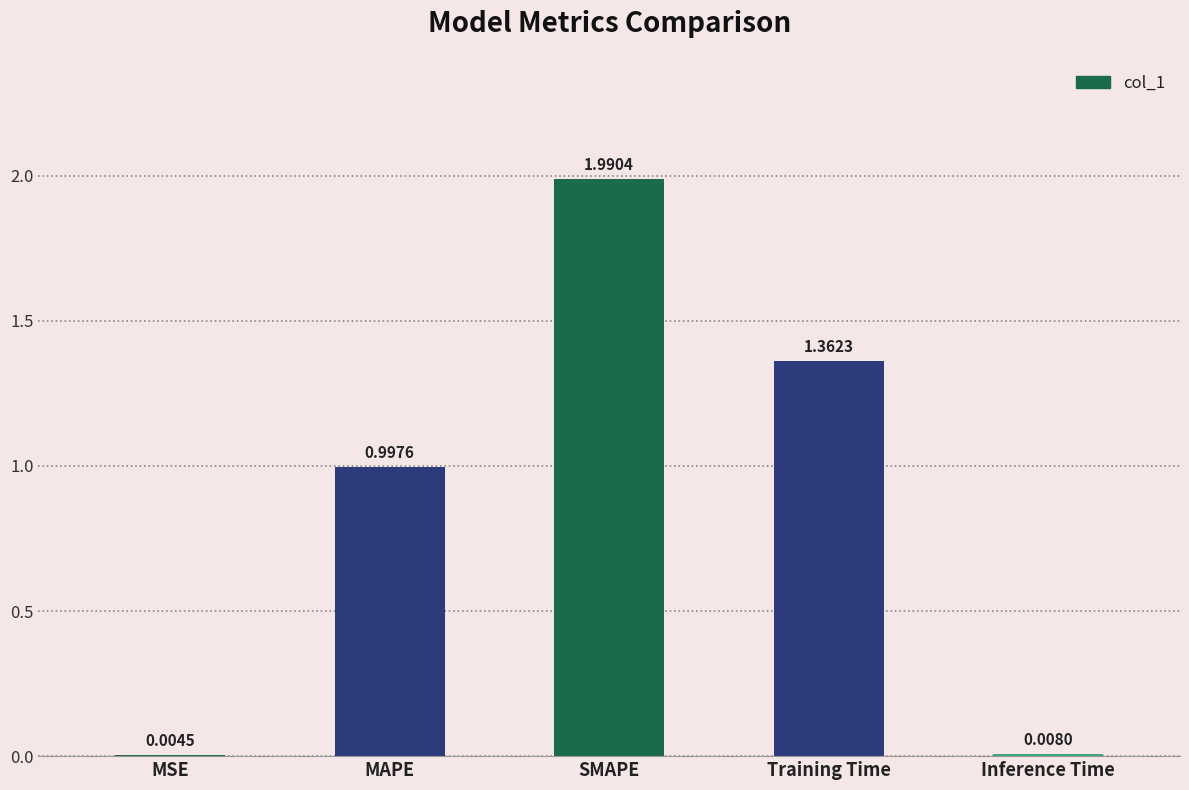

Which has a higher value, Training Time or MAPE?

Training Time